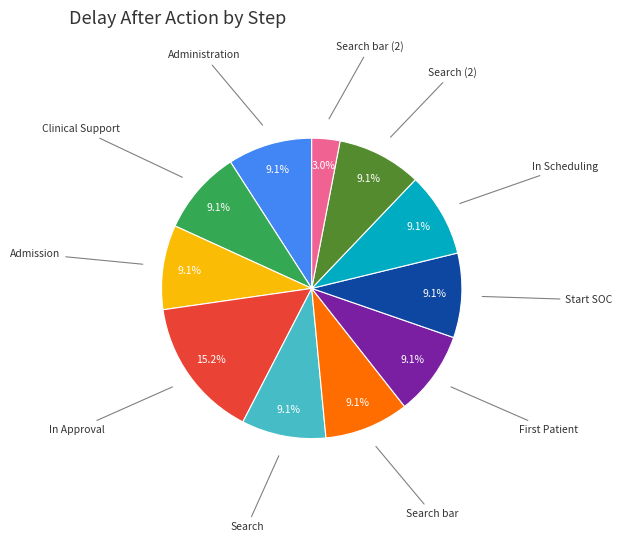

Is there a majority slice in this chart?

No